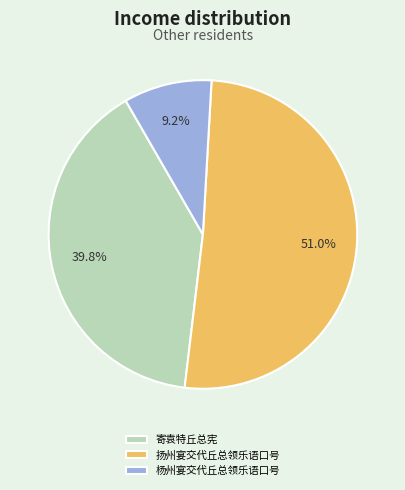

To the nearest percent, what percentage of the pie is 扬州宴交代丘总领乐语口号?

51%